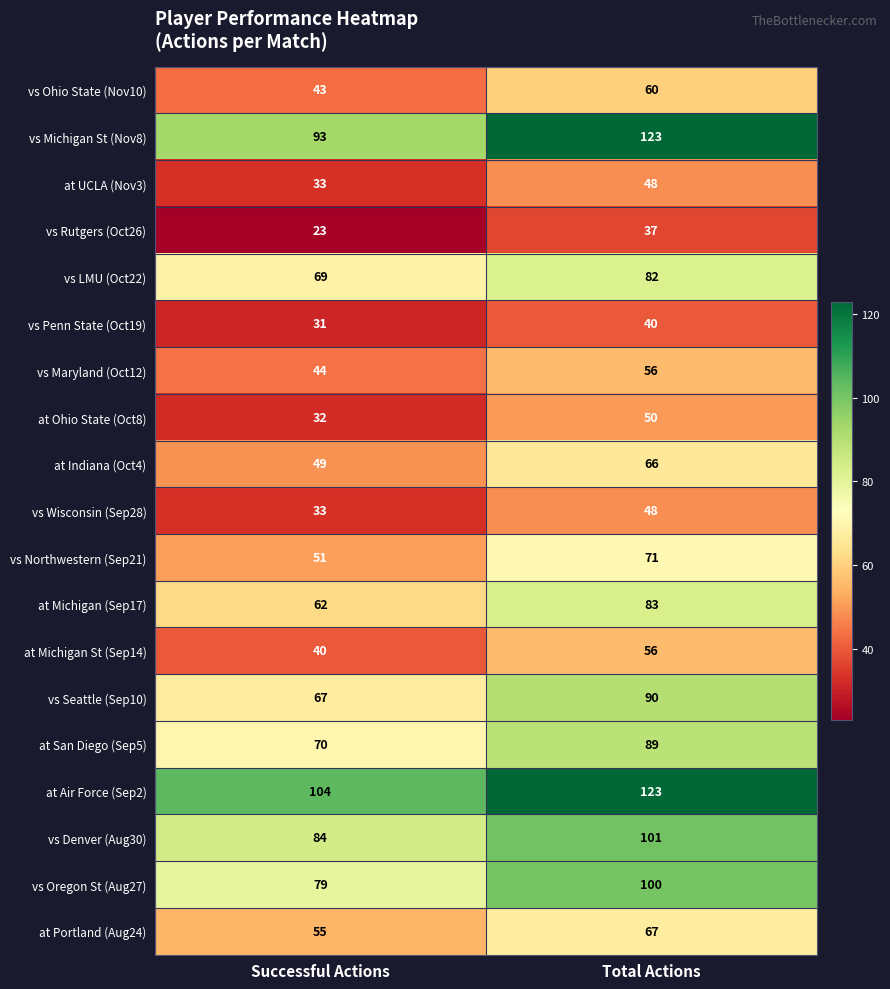

What value does the at San Diego (Sep5) series have at Total Actions, to the nearest 5?

90